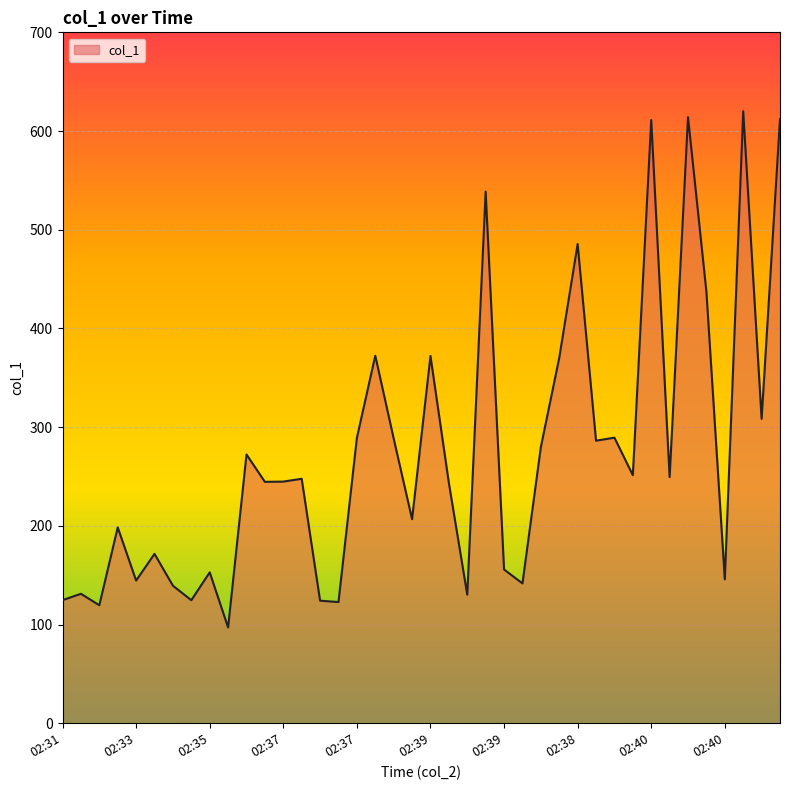

What is the greatest value displayed?

620.1